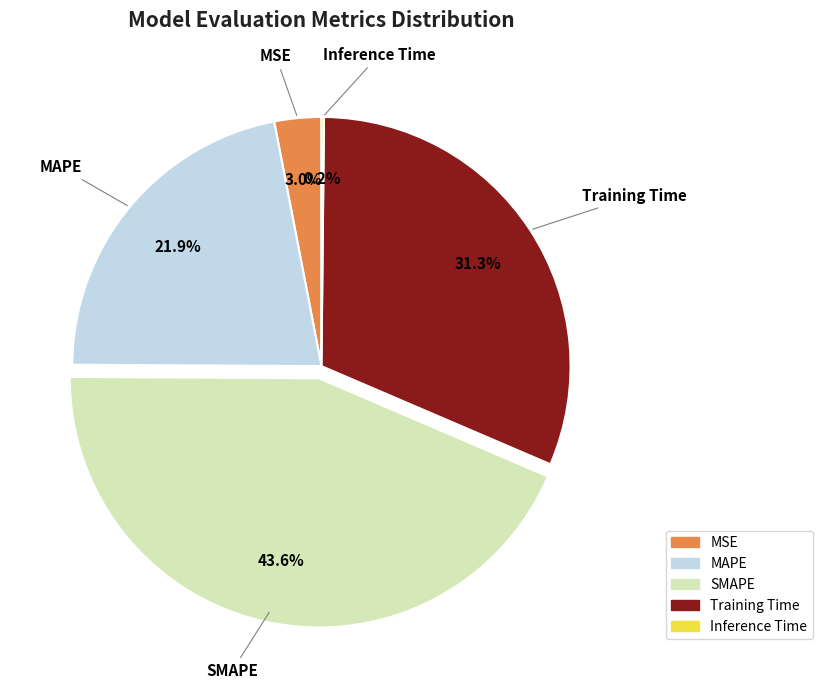

To the nearest percent, what percentage of the pie is SMAPE?

44%